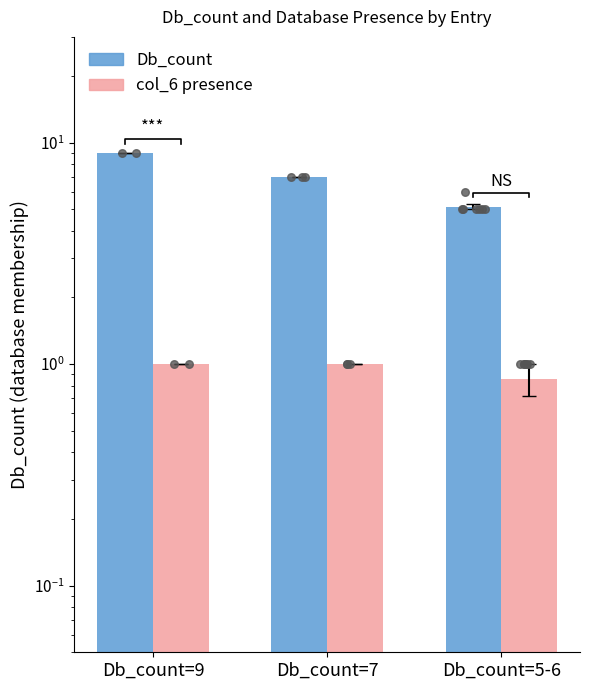

What is the total value across all series at Db_count=9?

10.0